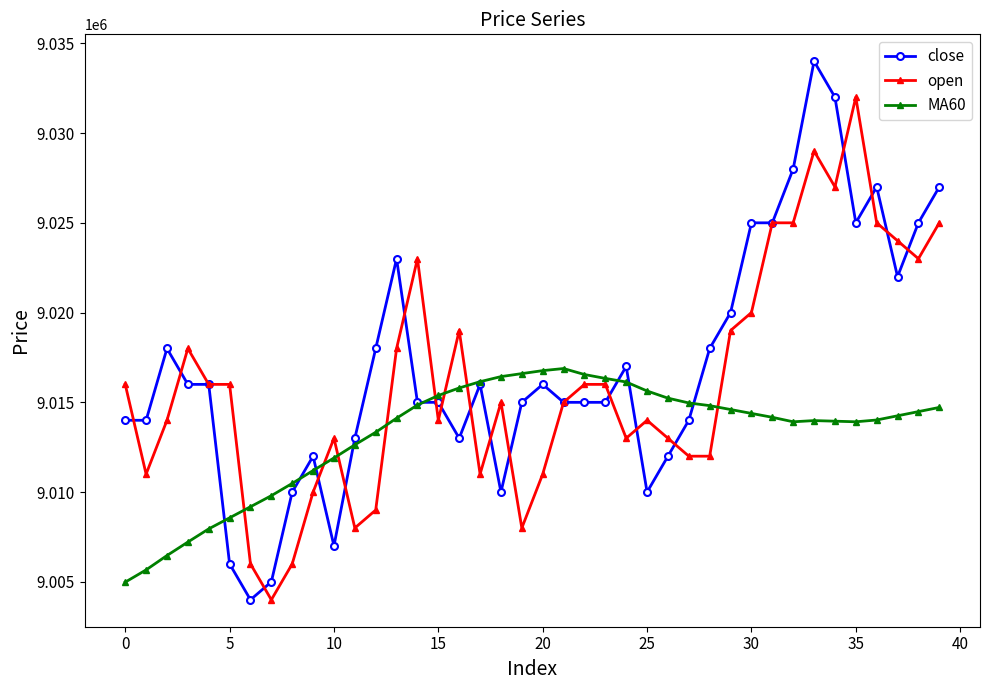

True or false: open and MA60 intersect in this chart.

True